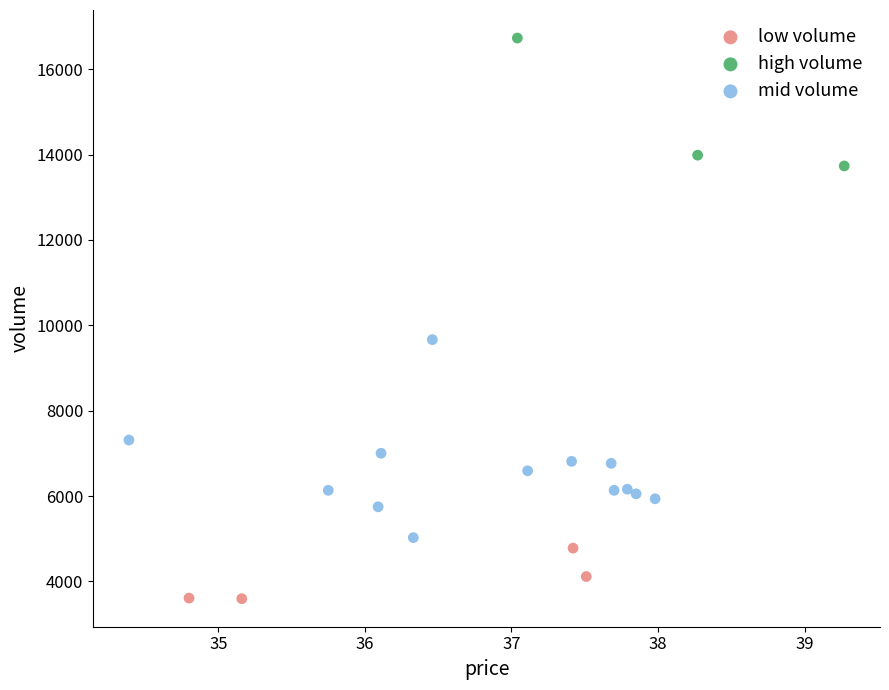

Which series contains the lowest Y value?

low volume